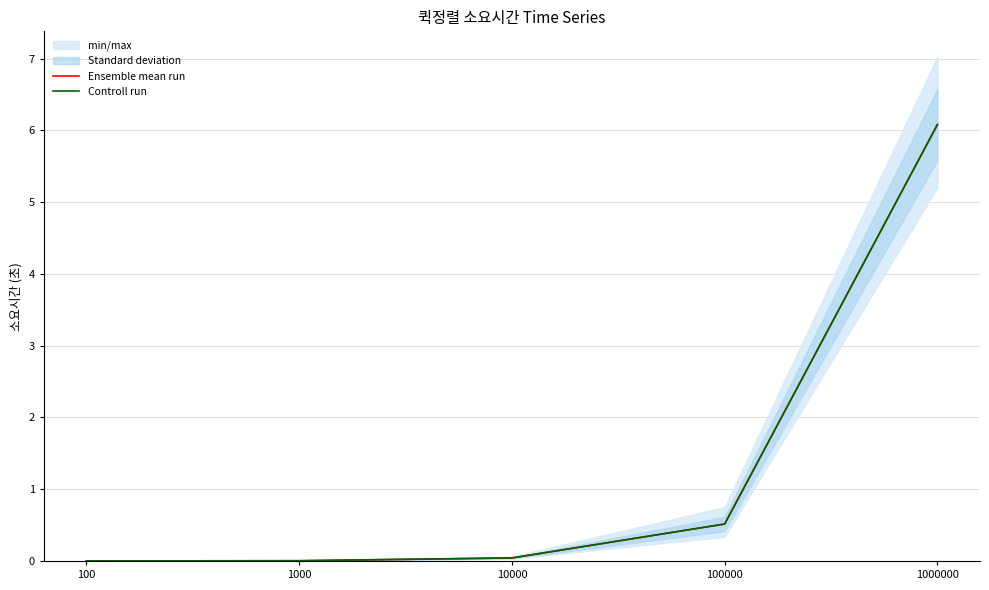

Is the value of Controll run at 100000 greater than the value of Ensemble mean run at 100000?

No